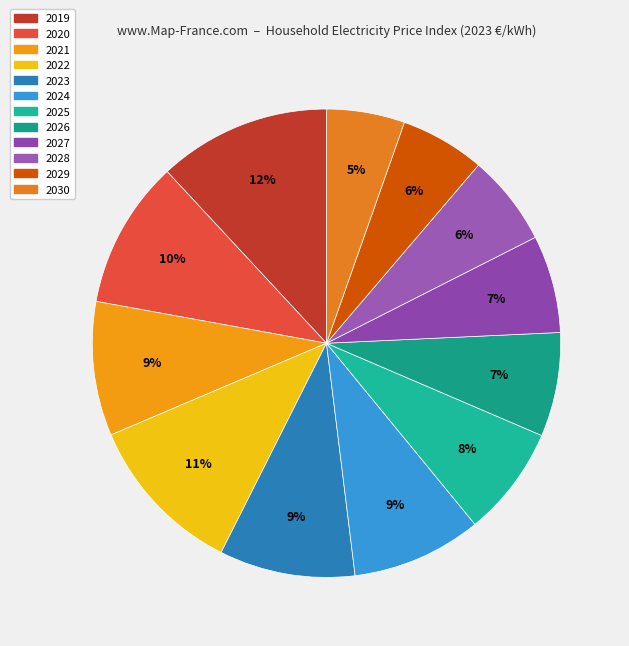

The 2028 slice represents 6% of the pie. True or false?

True